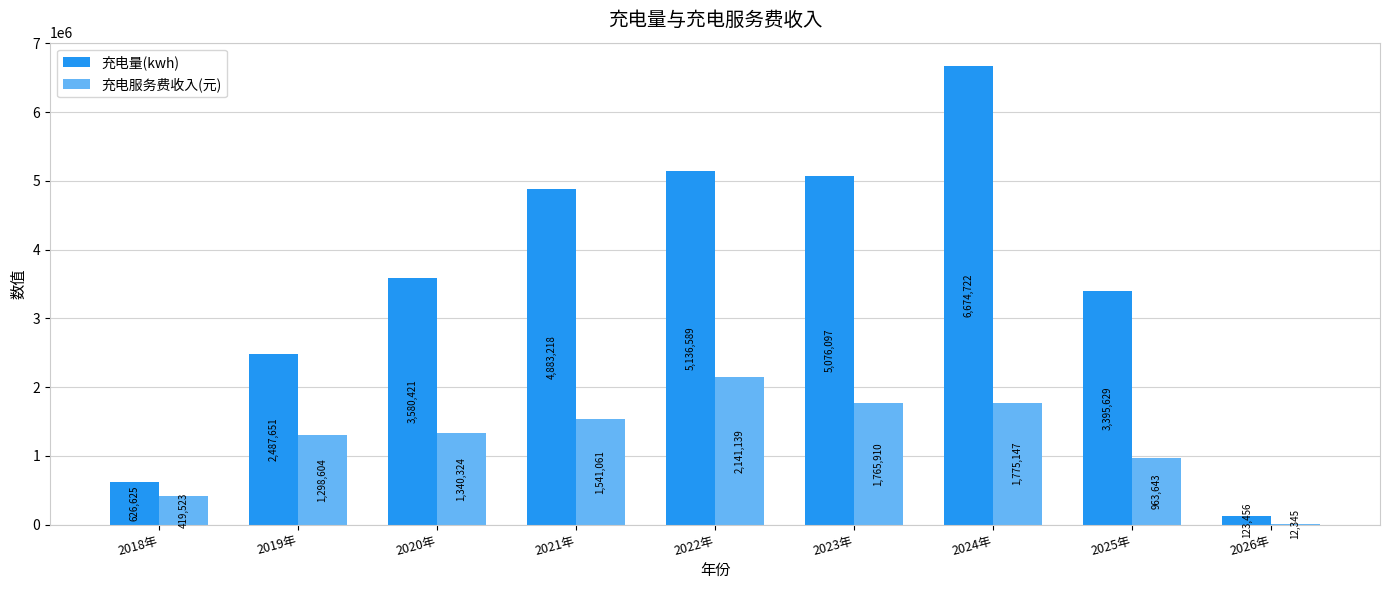

Is the value of 充电服务费收入(元) at 2019年 greater than the value of 充电量(kwh) at 2020年?

No